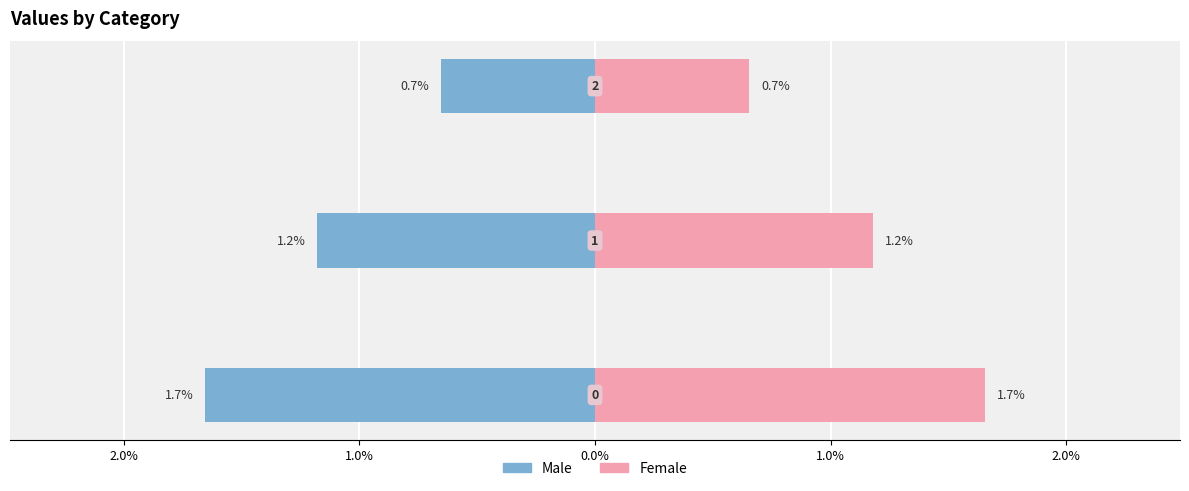

How many groups of bars are there?

3